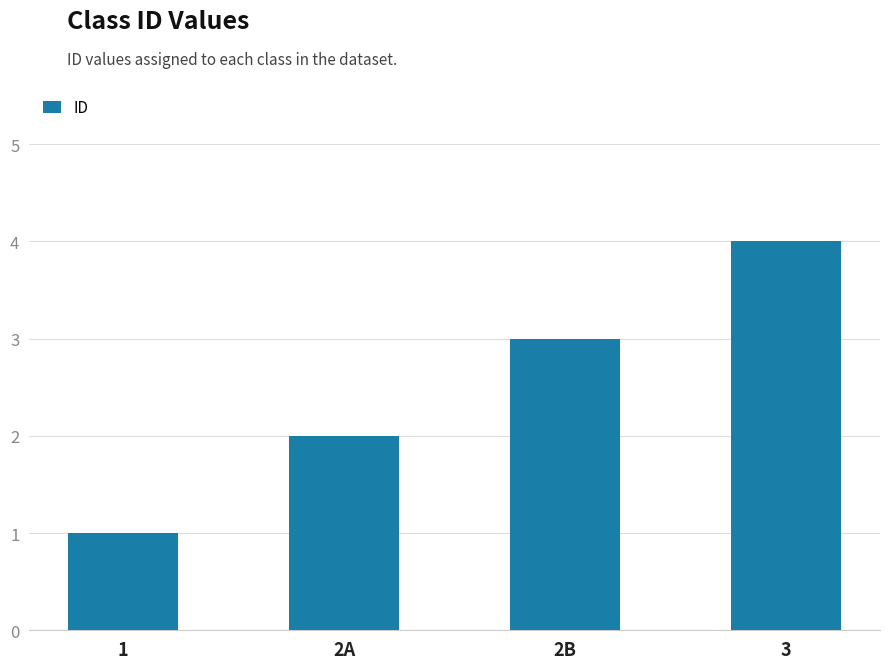

What is the sum of the values at 2B and 2A?

5